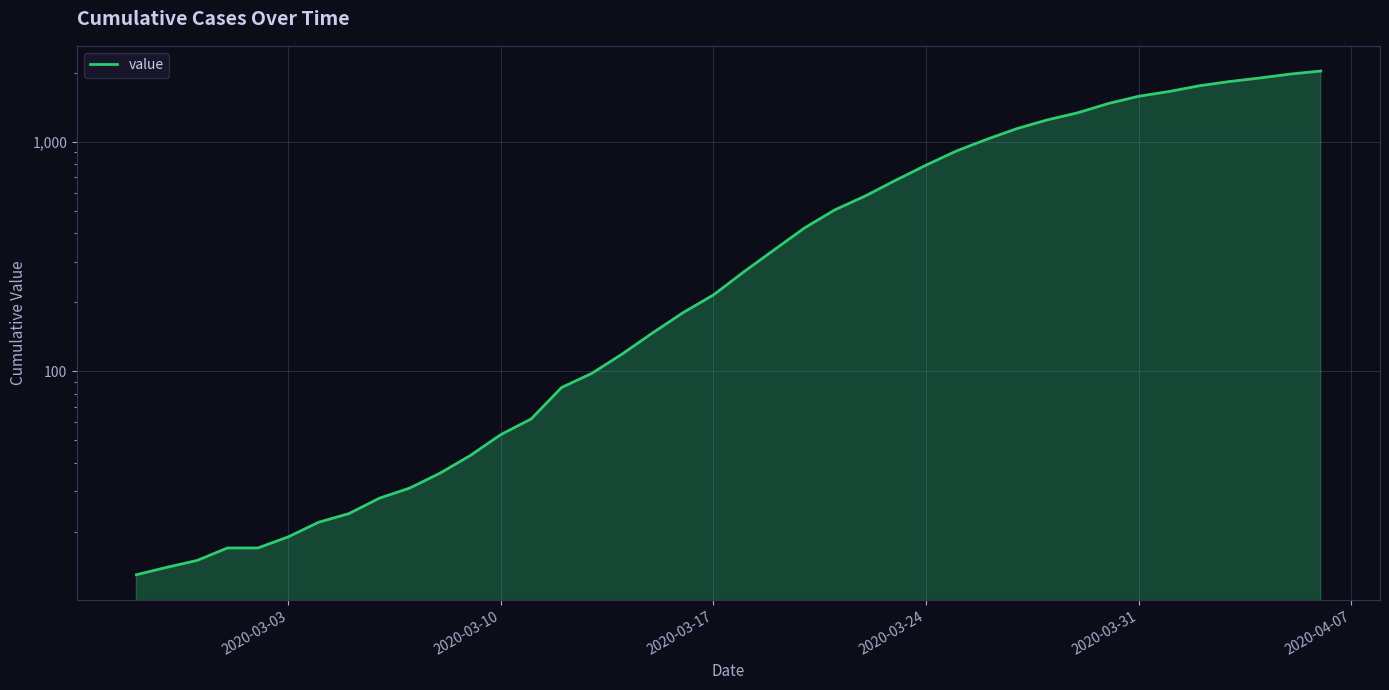

True or false: there are more than 2 points higher than both neighbors.

False